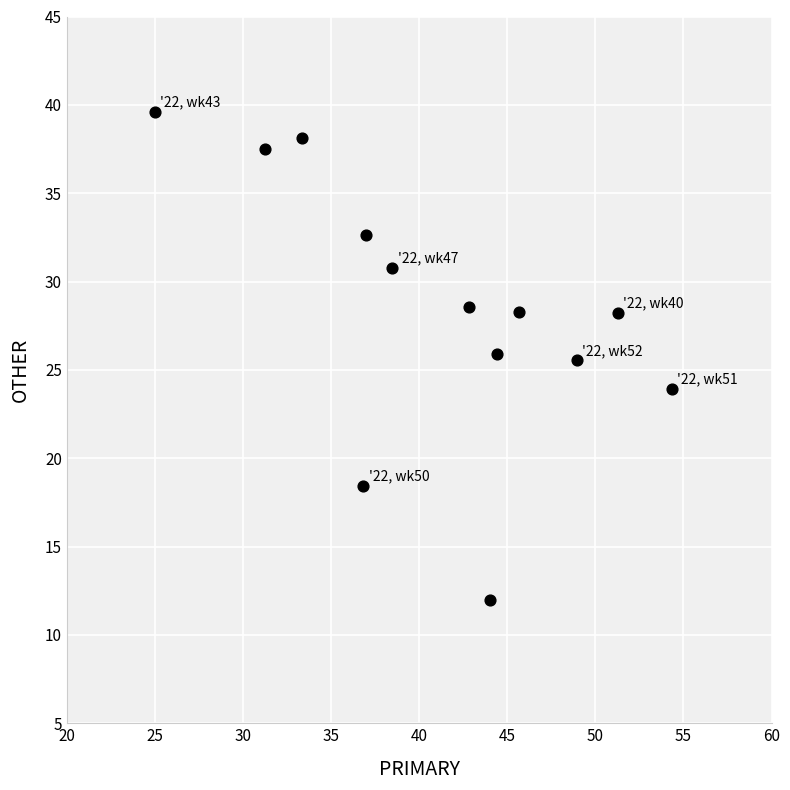

What is the range of X values (max minus min)?

29.3